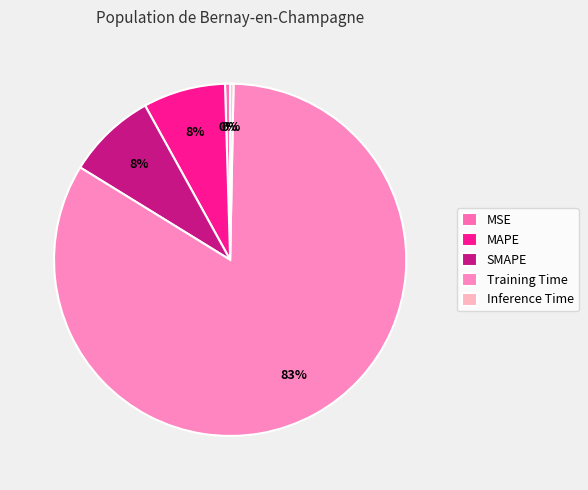

Which slice is the largest?

Training Time